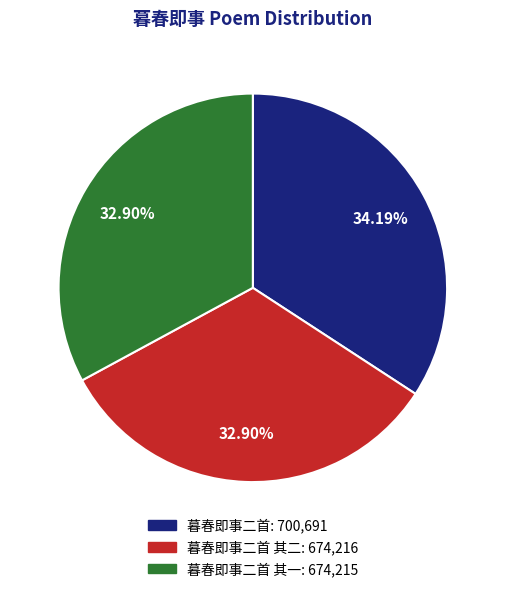

Does any single category account for the majority?

No